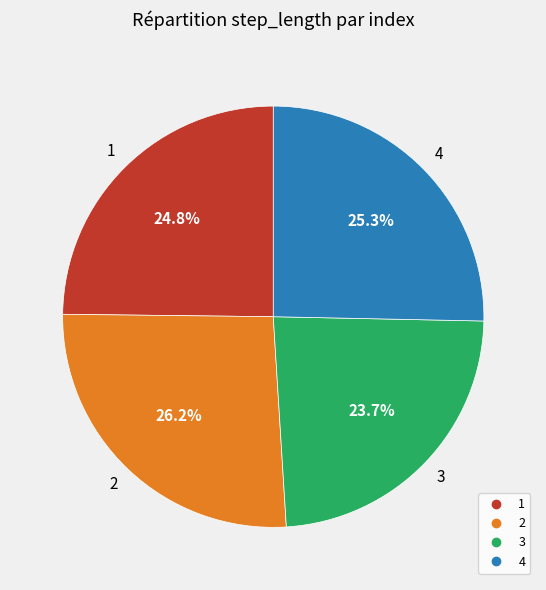

What percentage is the 2 slice, to the nearest percent?

26%